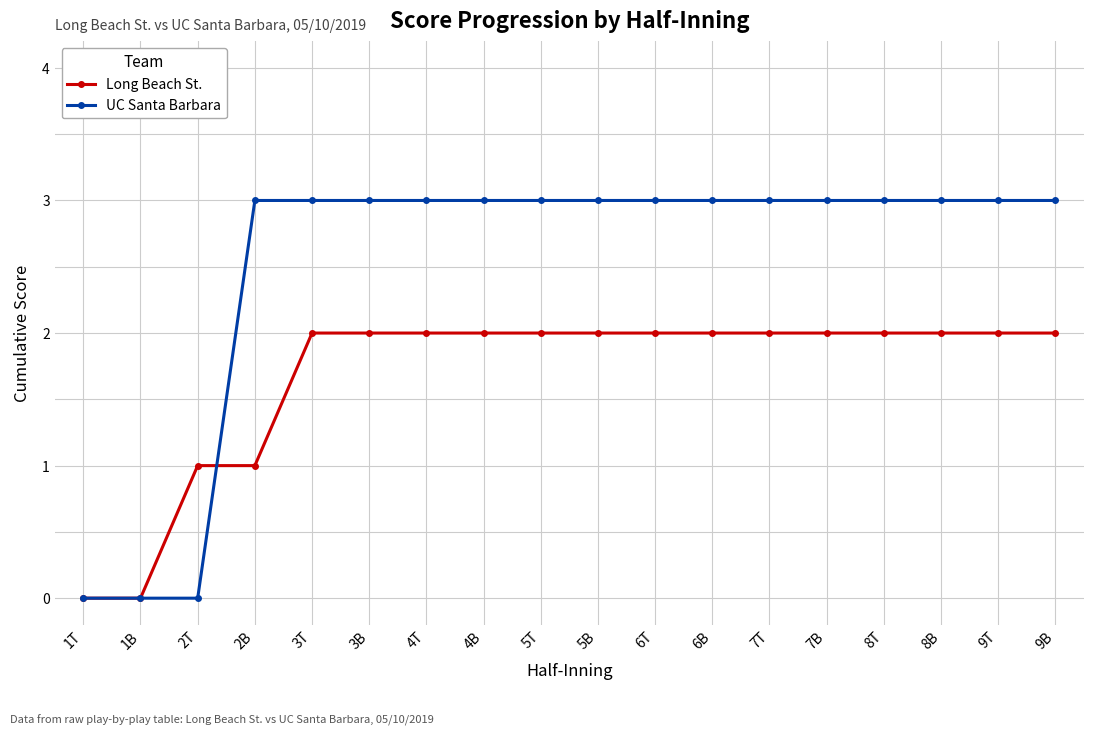

Is it true that Long Beach St. equals 2 at 9B?

True